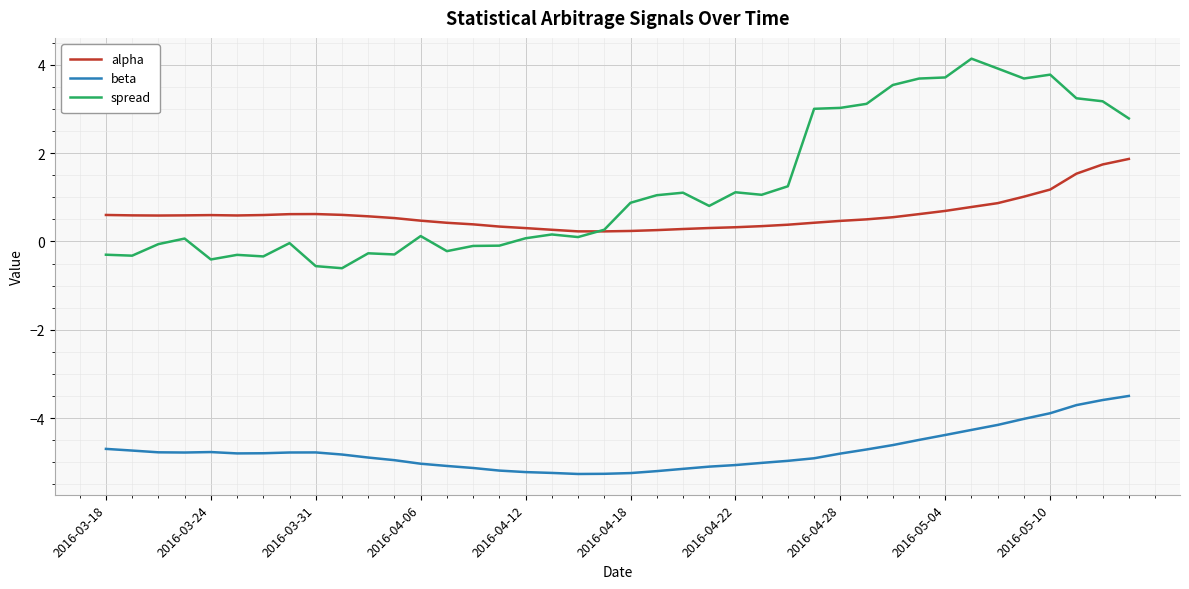

Rank the series by their maximum value, from lowest to highest.

beta, alpha, spread